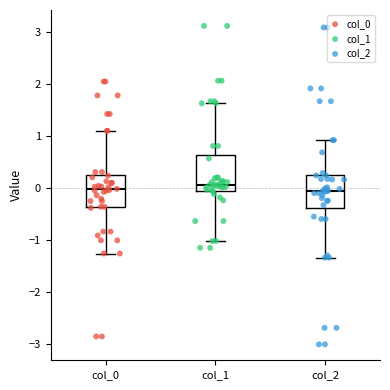

Where is the lower edge of the box for col_2 on the y-axis? The values are not printed on the chart, so give them approximately, as read against the axis.

-0.4